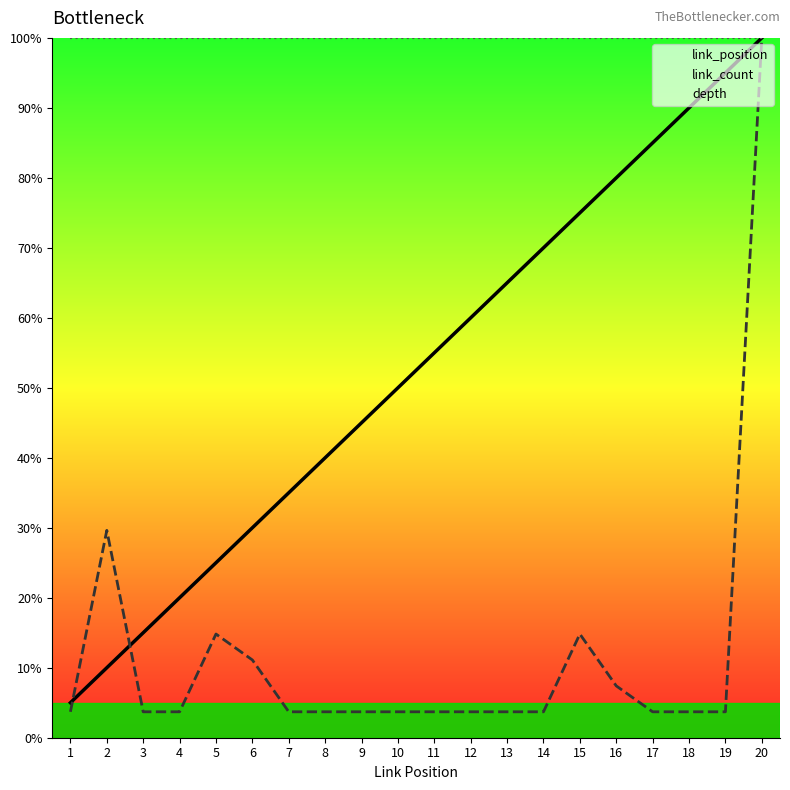

What is the difference between the maximum and minimum values in the link_position series?

95.0